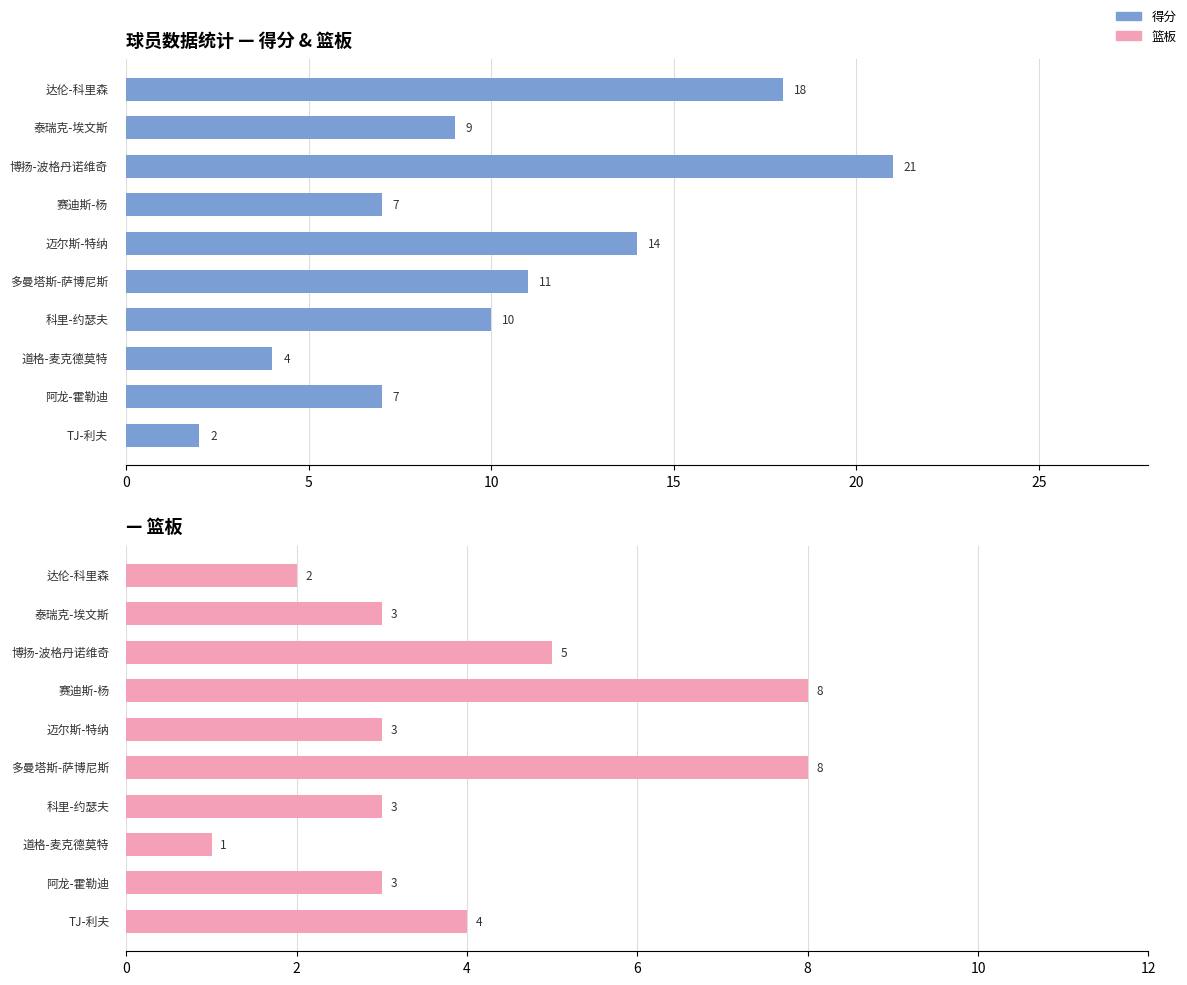

What is the average value of the 得分 series?

10